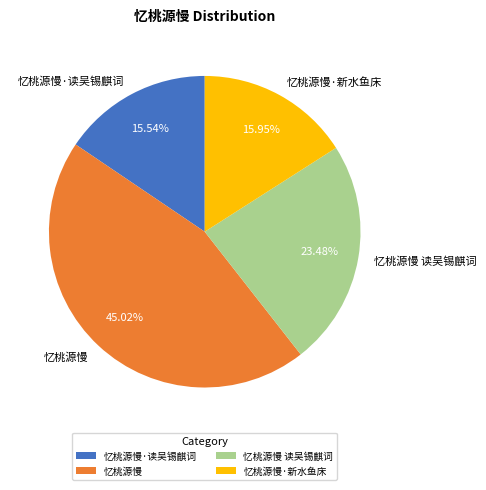

What is the ratio of the value at 忆桃源慢 读吴锡麒词 to the value at 忆桃源慢·新水鱼床?

1.5